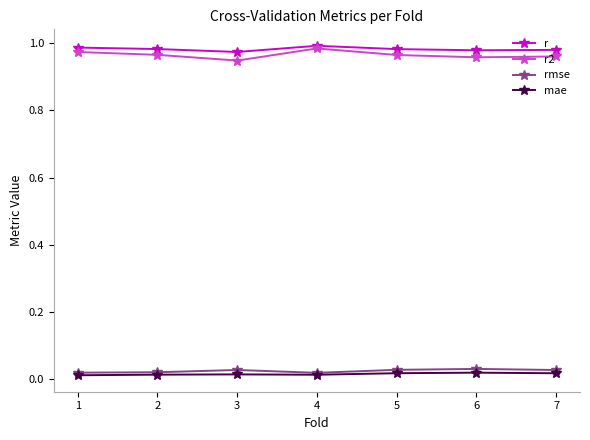

True or false: rmse and r intersect in this chart.

False